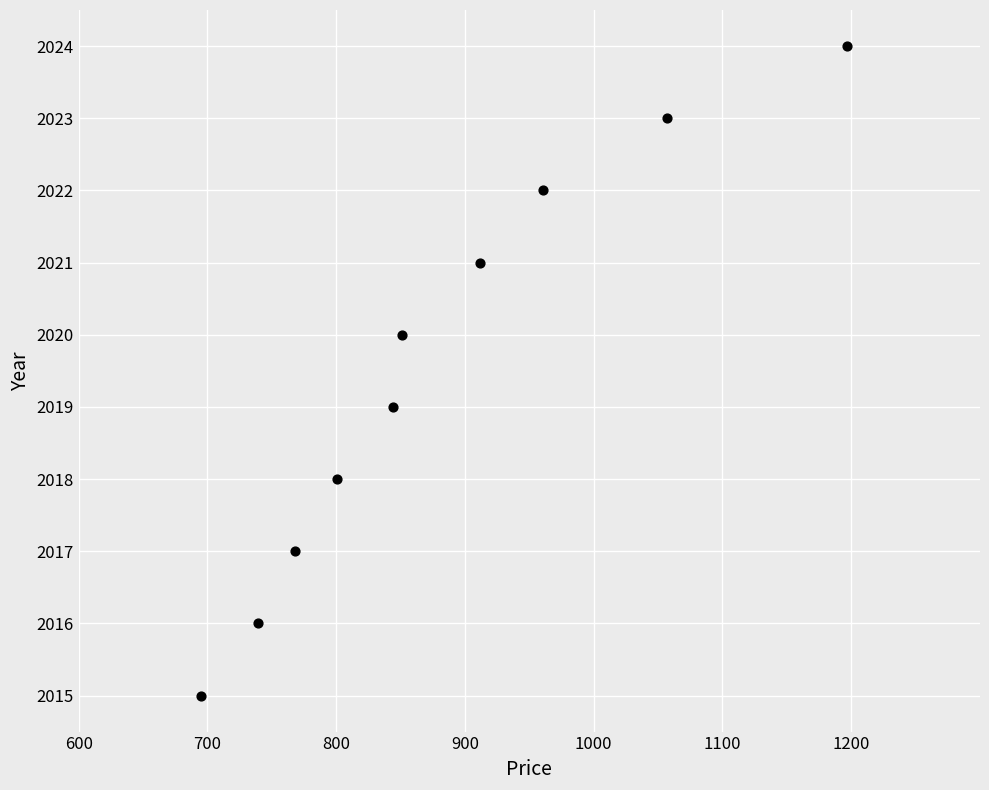

What is the average Y value?

2020